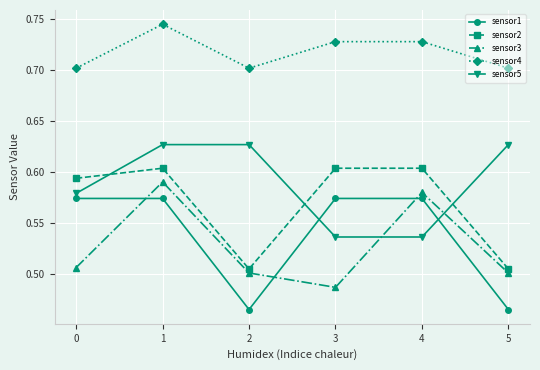

Is this an area chart (filled region under the line)?

No